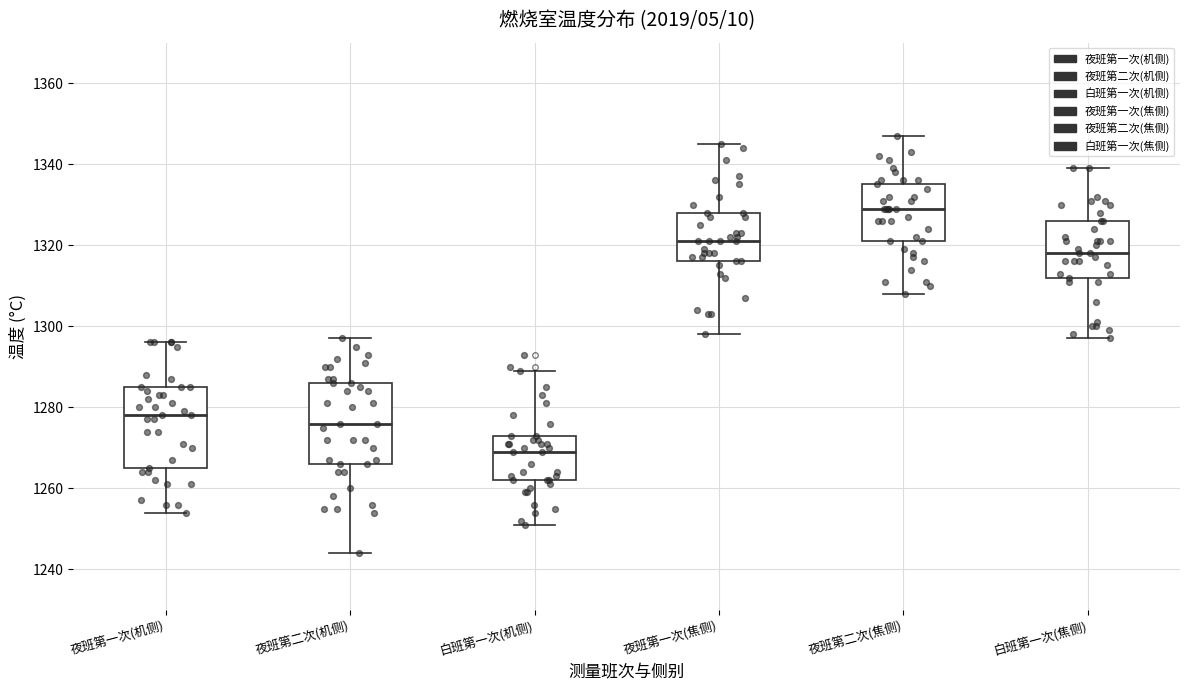

Where is the lower edge of the box for 夜班第一次(机侧) on the y-axis? The values are not printed on the chart, so give them approximately, as read against the axis.

1266